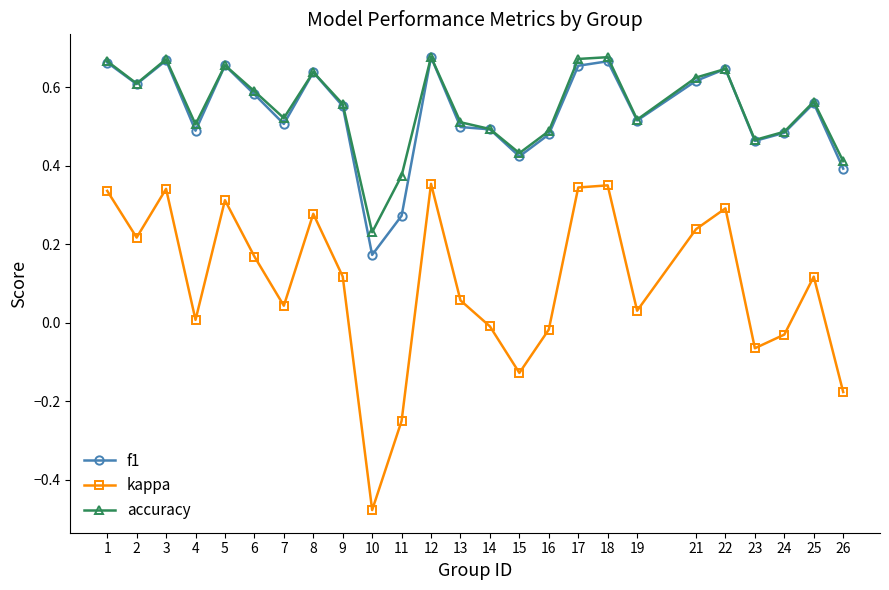

Is it true that accuracy equals 0.6 at 6?

True